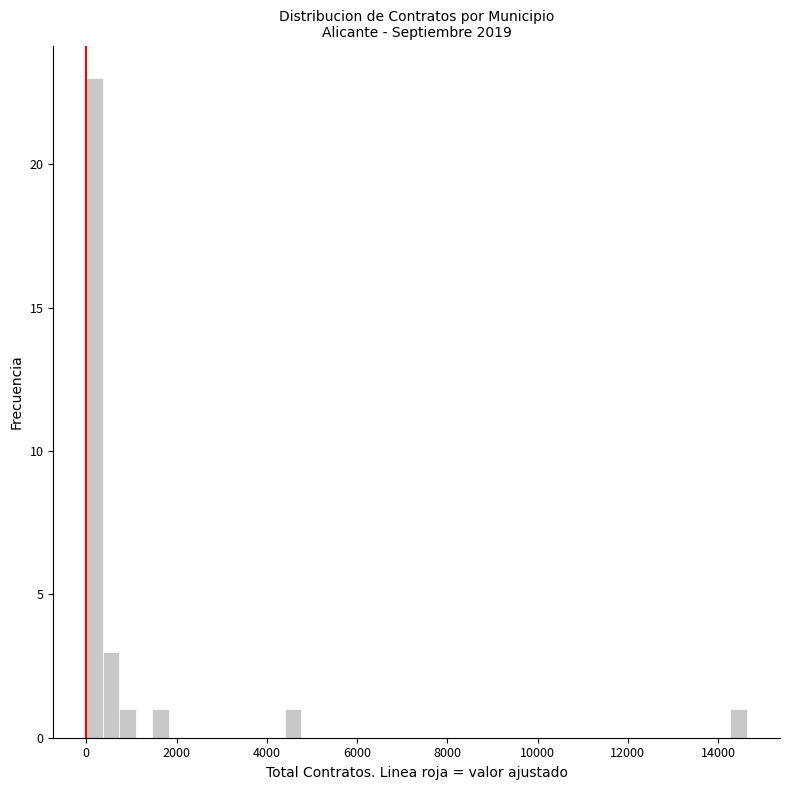

Read against the x-axis, roughly where is the centre of the tallest bar?

200